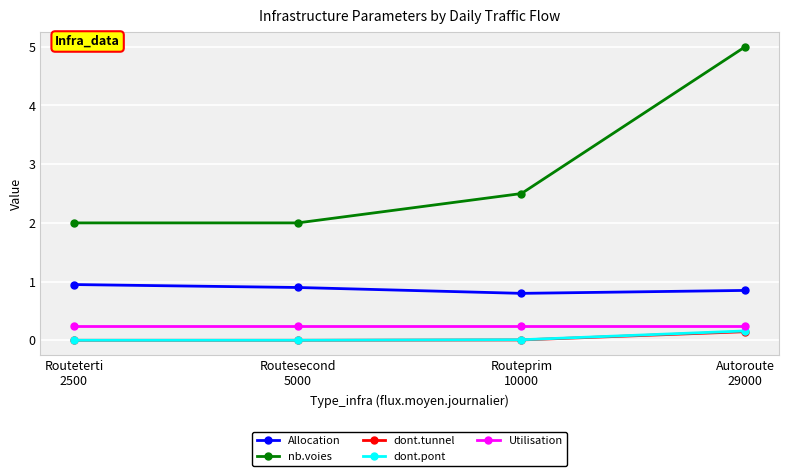

How many Allocation values are between 0 and 1?

4